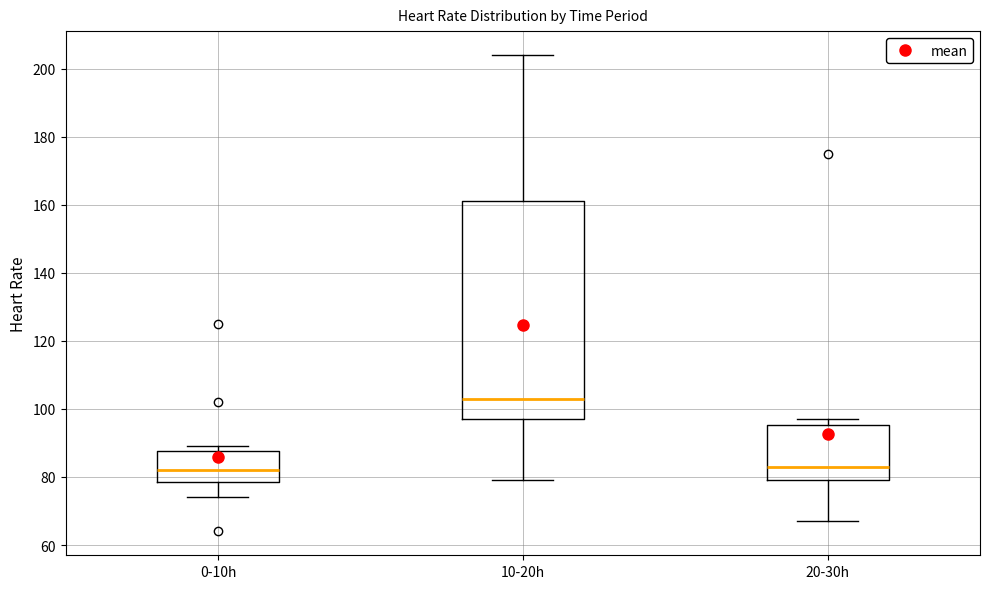

Comparing the boxes themselves (not the whiskers), which one is the tallest?

10-20h